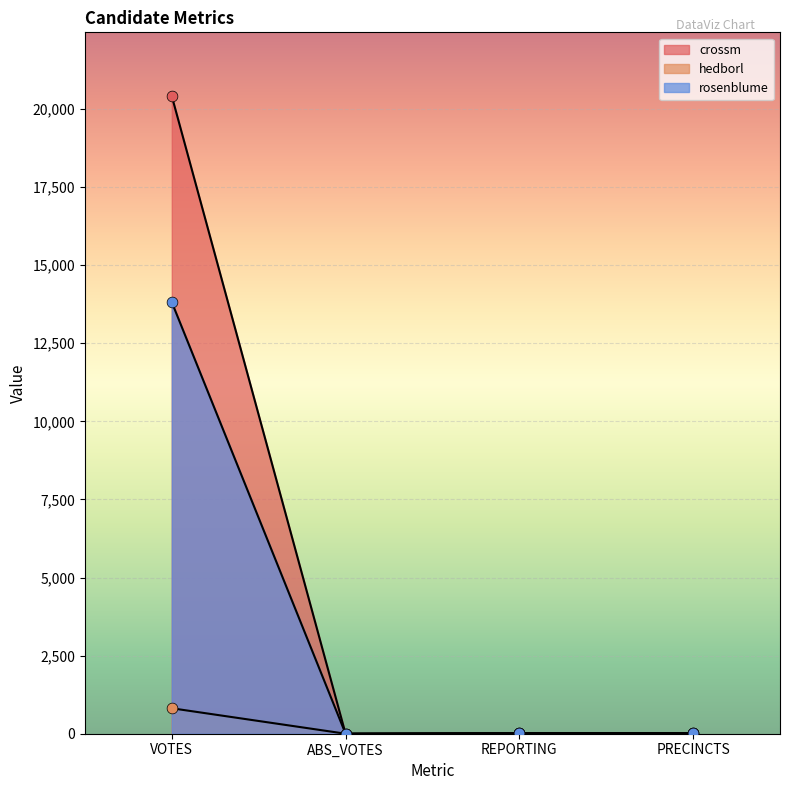

At how many categories does at least one series exceed 14161?

1